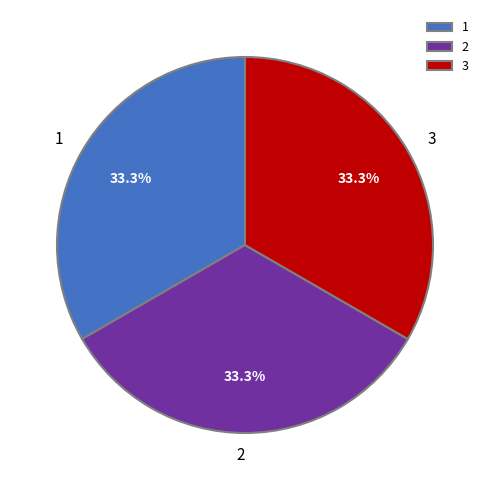

The 3 slice represents 33% of the pie. True or false?

True